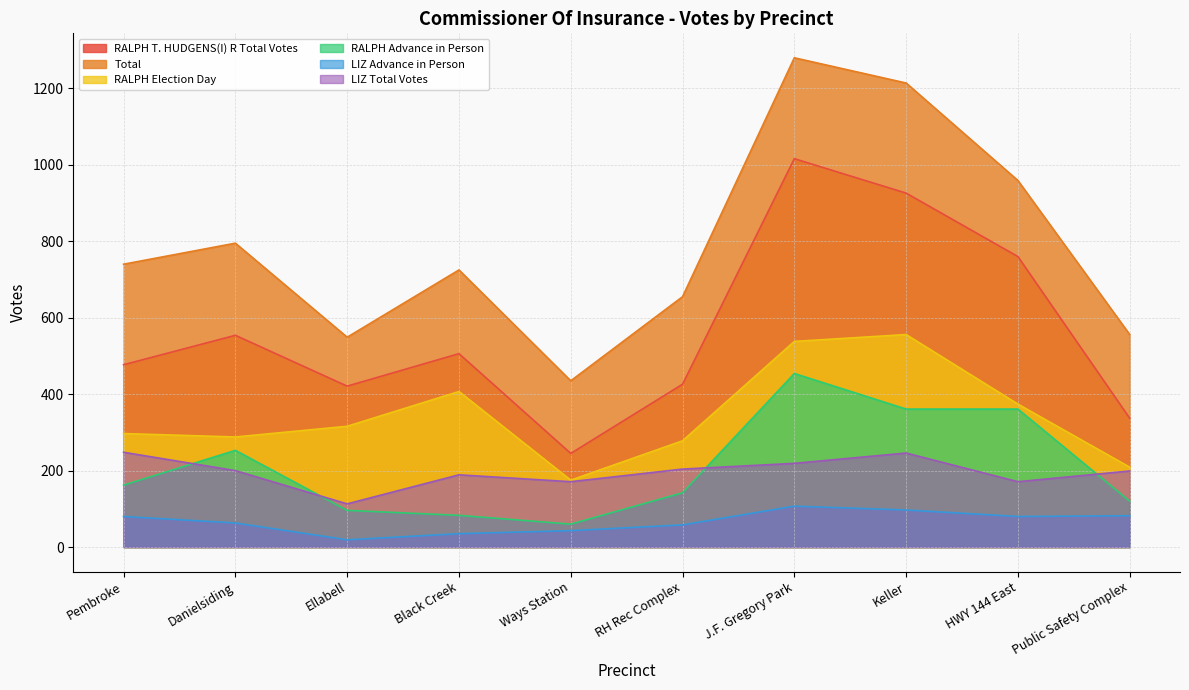

What position from the left is Ellabell?

3